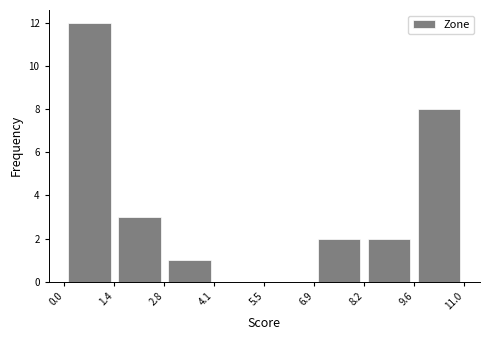

Reading left to right, list every bar in this chart as the range it spans on the x-axis followed by its height. The values are not printed on the chart, so give them approximately, as read against the axis.

0.0 to 1.4: 12
1.4 to 2.8: 3
2.8 to 4.1: 1
4.1 to 5.5: 0
5.5 to 6.9: 0
6.9 to 8.2: 2
8.2 to 9.6: 2
9.6 to 11.0: 8